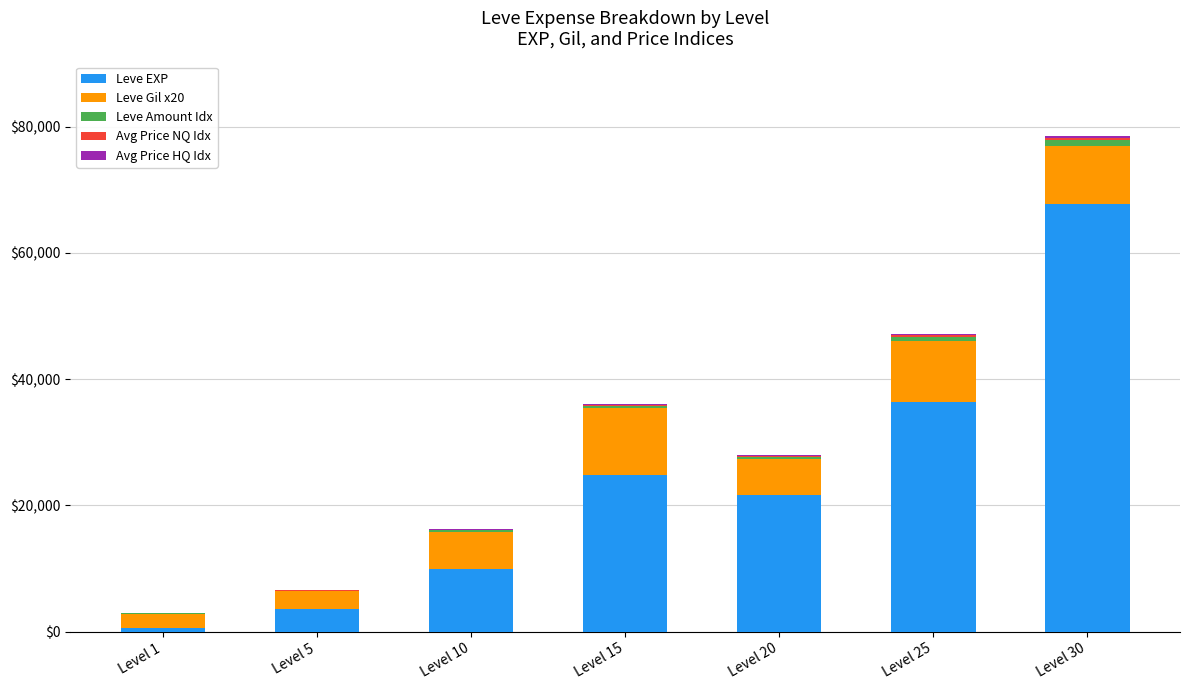

What is the maximum value for Leve EXP?

67730